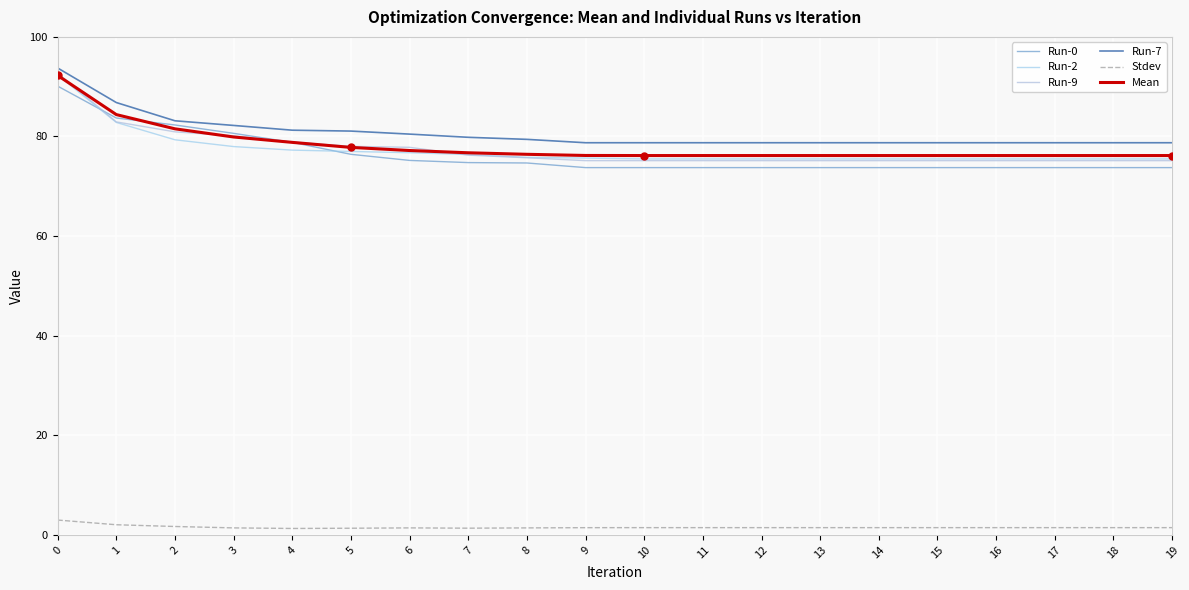

Does the chart have visible grid lines?

Yes